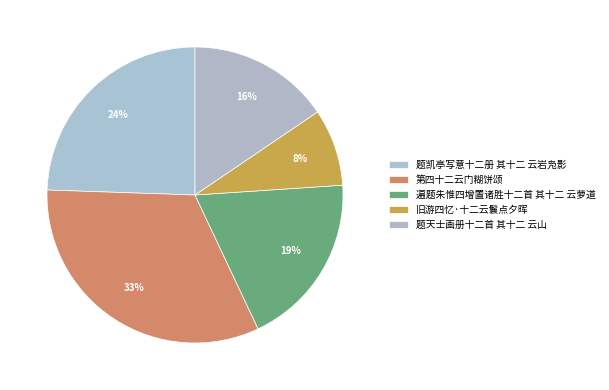

What is the ratio of the value at 第四十二云门糊饼颂 to the value at 旧游四忆·十二云鬟点夕晖?

3.9